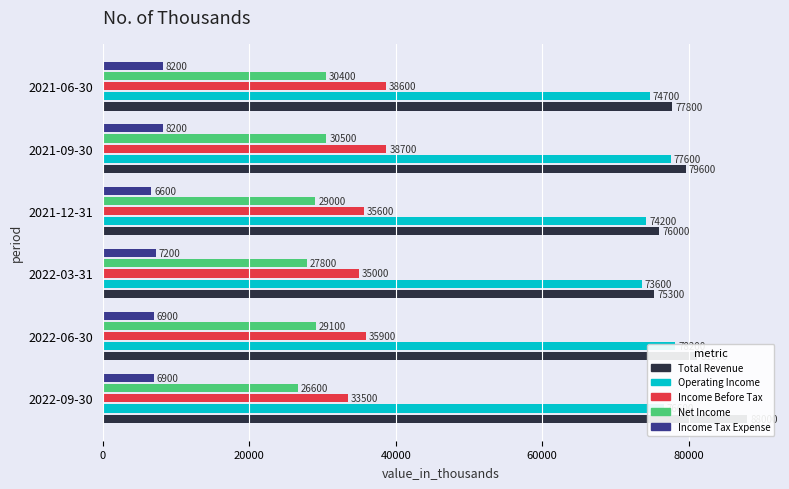

How many values in the Income Before Tax series are below 35900?

3